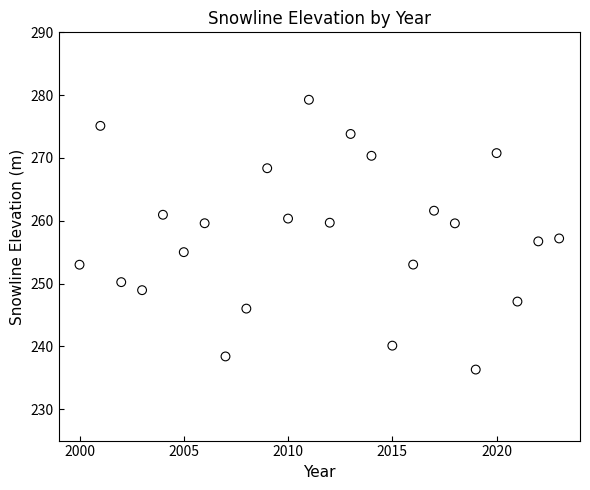

What is the range of X values (max minus min)?

23.0